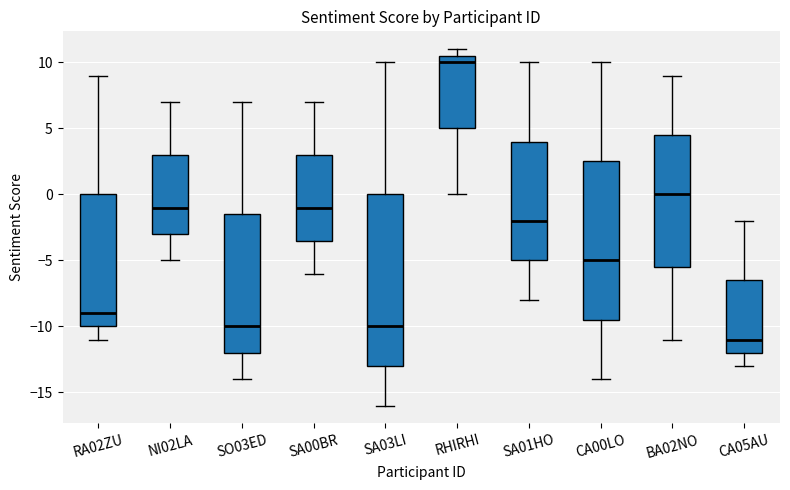

Which box has the lowest median line?

CA05AU